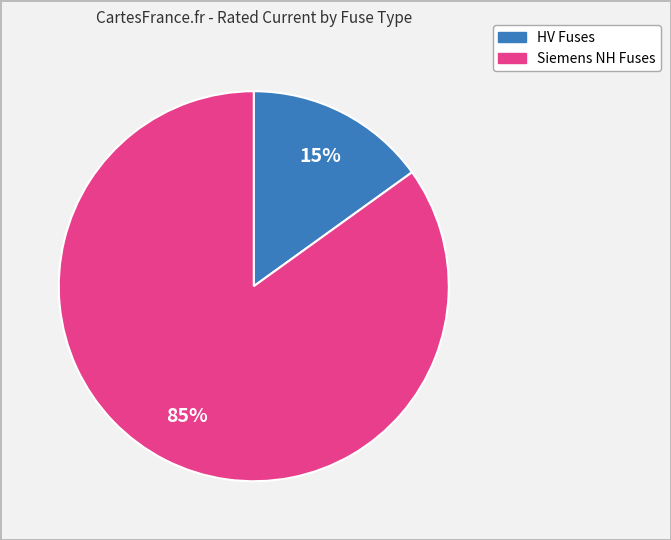

Is there a majority slice in this chart?

Yes